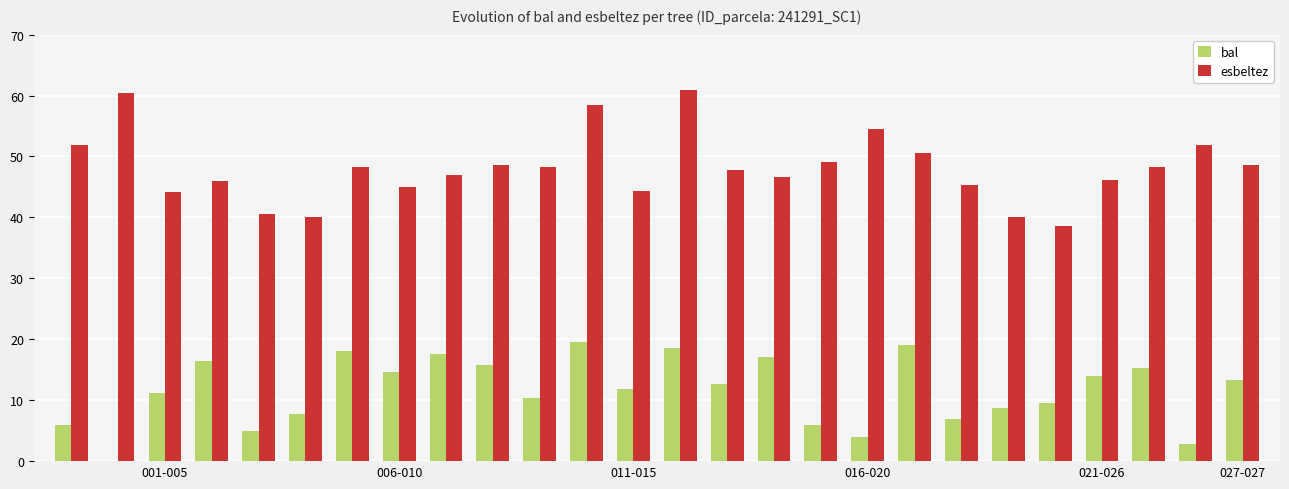

What is the maximum value for esbeltez?

60.9